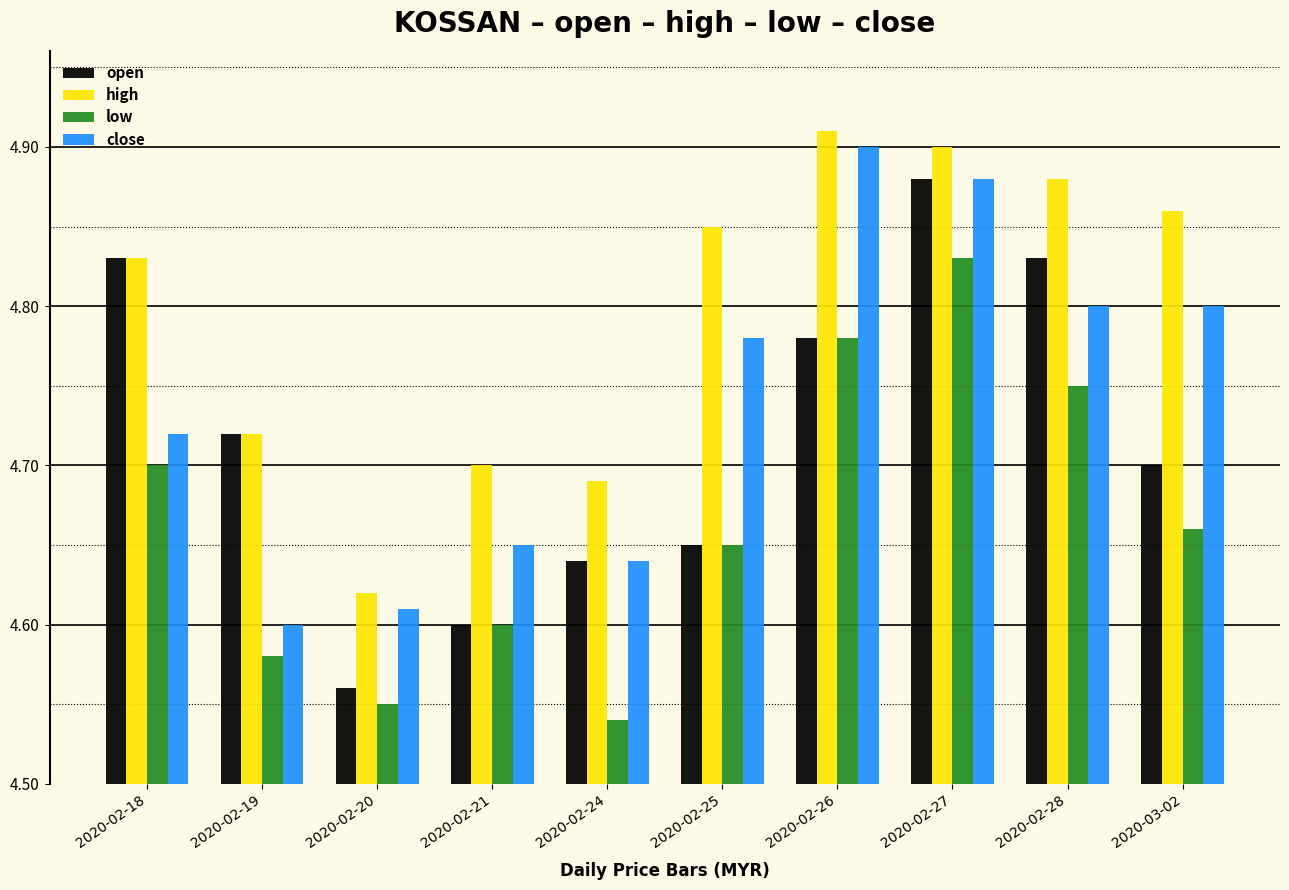

Is it true that close equals 7.2 at 2020-02-20?

False